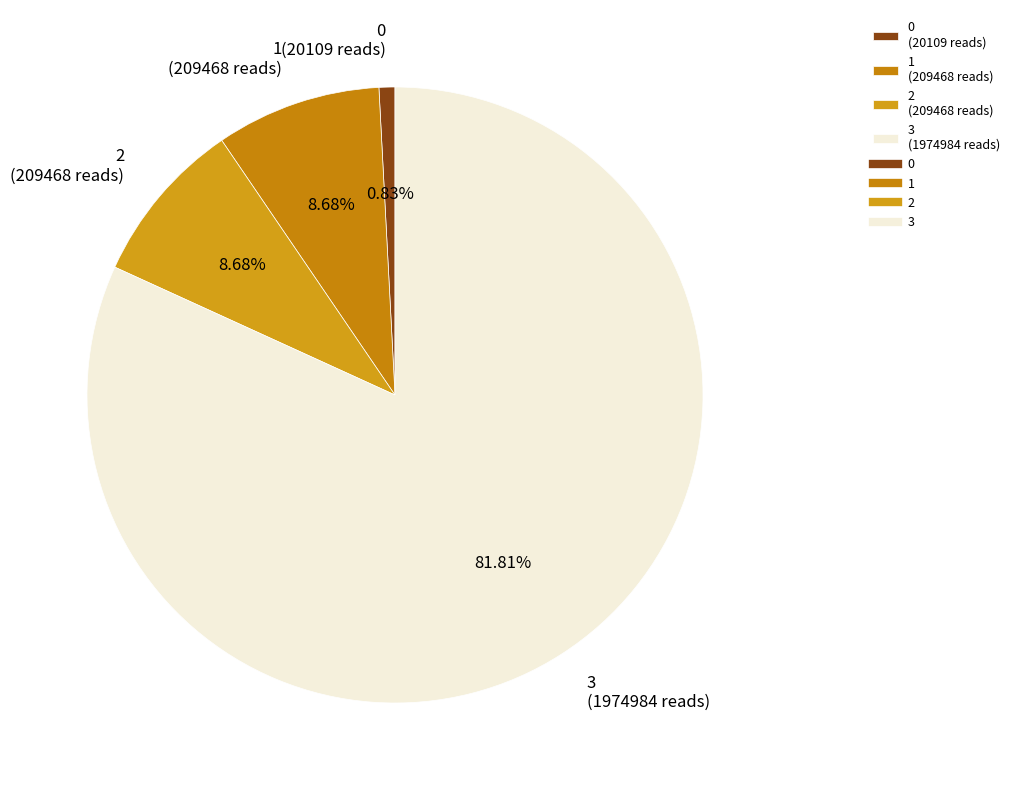

How many slices are in this pie chart?

4